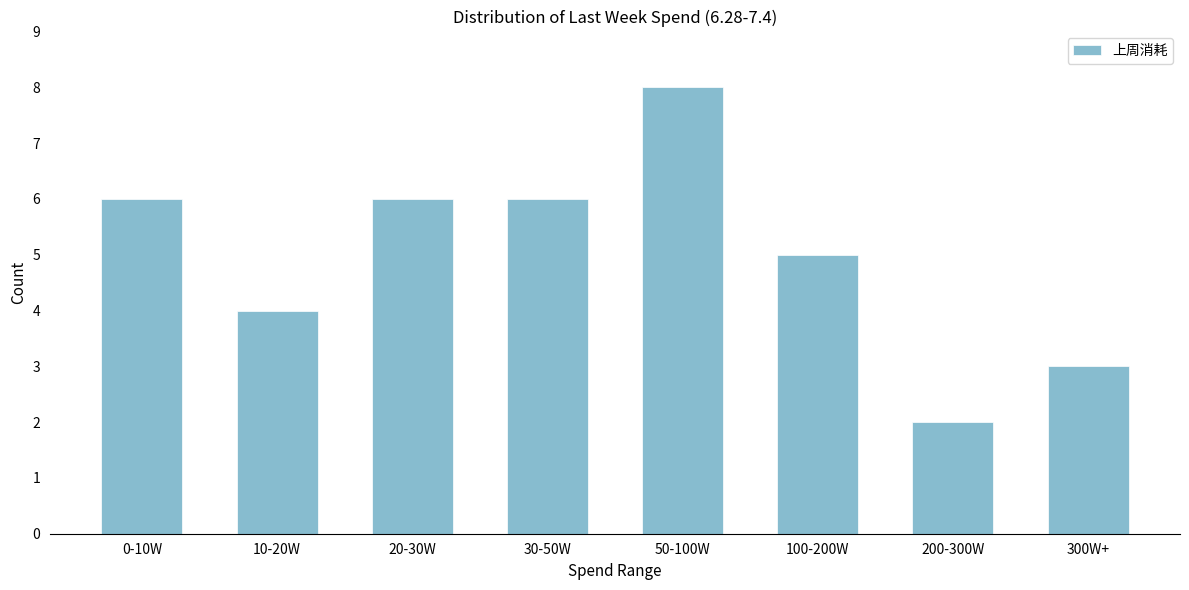

Reading left to right, extract all data points from this chart.

6	4	6	6	8	5	2	3